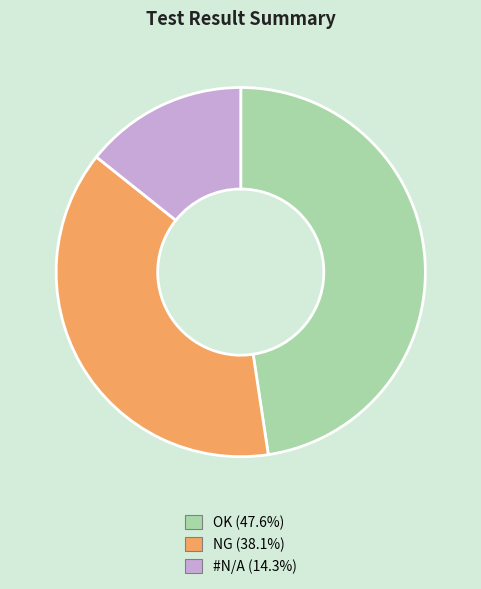

Which category has the biggest portion of the pie?

OK